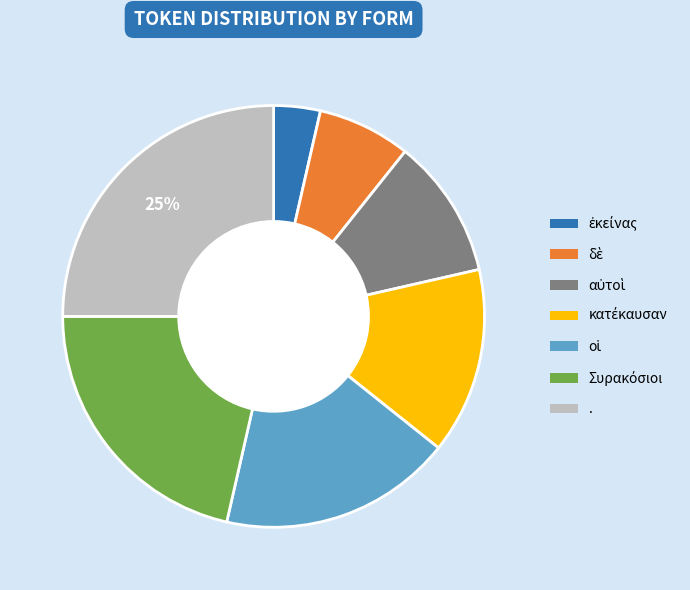

How many segments does this pie chart have?

7